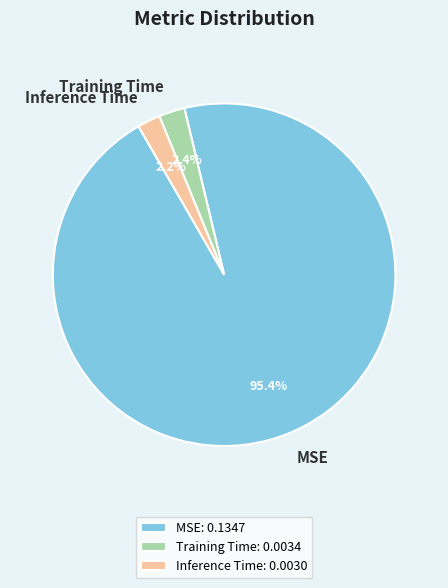

How much of the chart is everything except Training Time?

97.6%